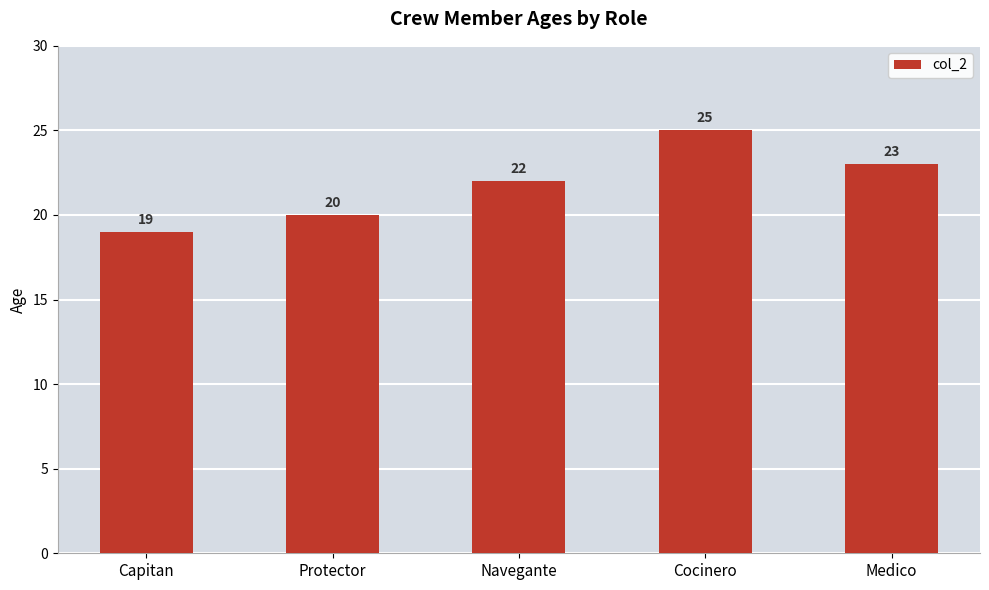

Rank the categories by value from highest to lowest.

Cocinero, Medico, Navegante, Protector, Capitan